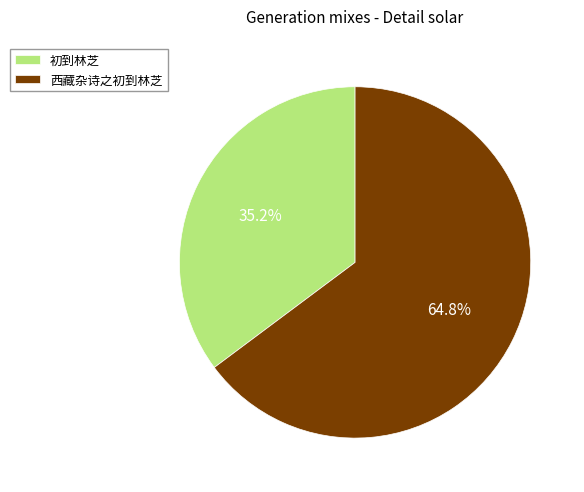

What is the ratio of the value at 初到林芝 to the value at 西藏杂诗之初到林芝?

0.5